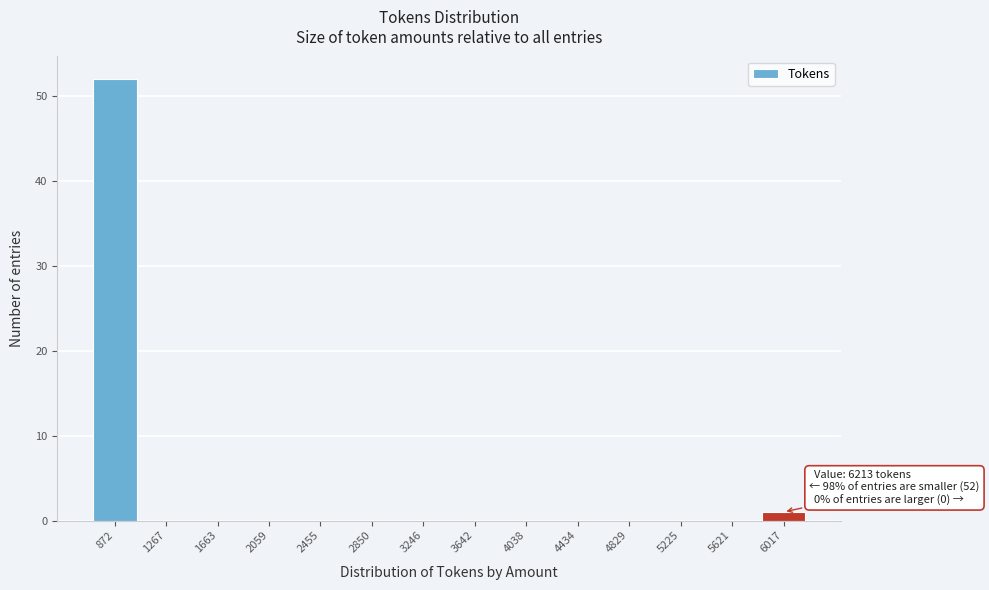

Reading left to right, transcribe all the data shown in this chart.

872=52	1267=0	1663=0	2059=0	2455=0	2850=0	3246=0	3642=0	4038=0	4434=0	4829=0	5225=0	5621=0	6017=1